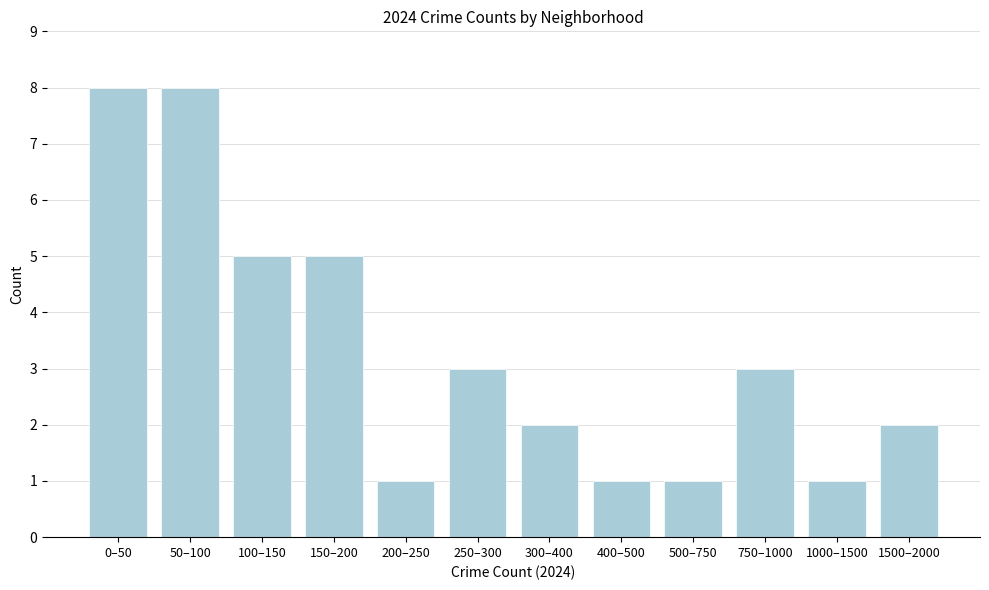

Reading left to right, what are all the values shown in this chart?

8	8	5	5	1	3	2	1	1	3	1	2